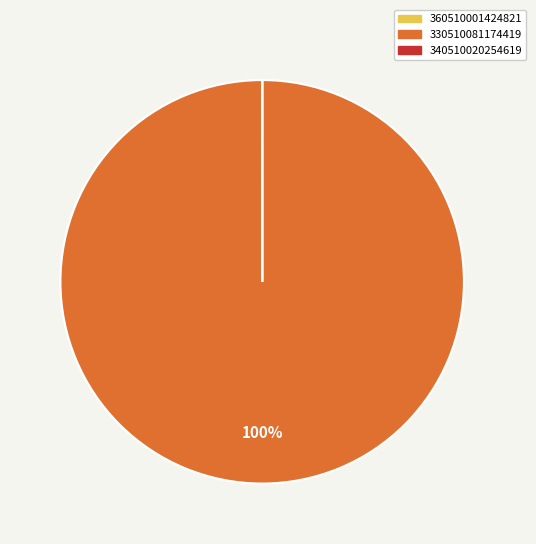

To the nearest percent, what is the average slice percentage?

33%